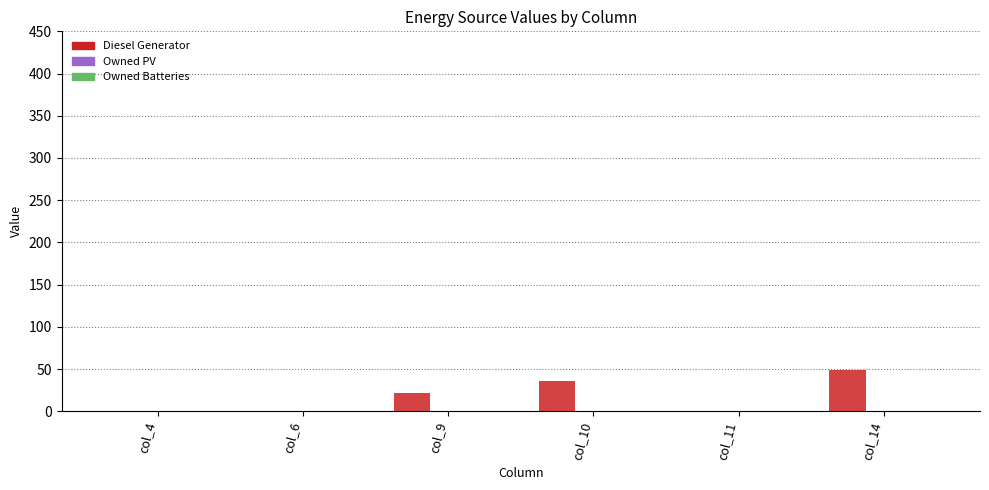

Which category has the highest value across all series?

col_14